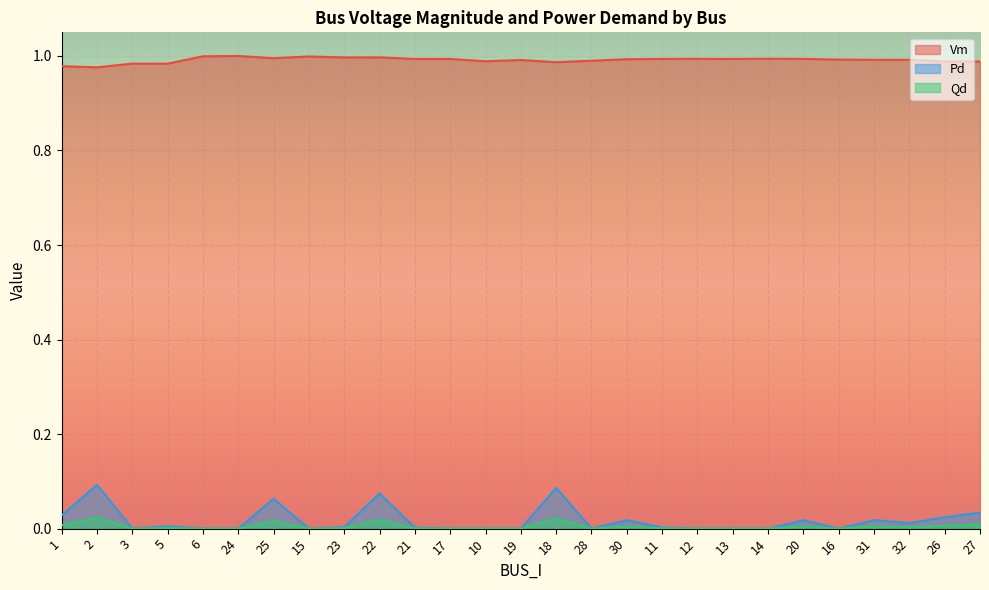

The value of Pd at 31 is 0.0. True or false?

False